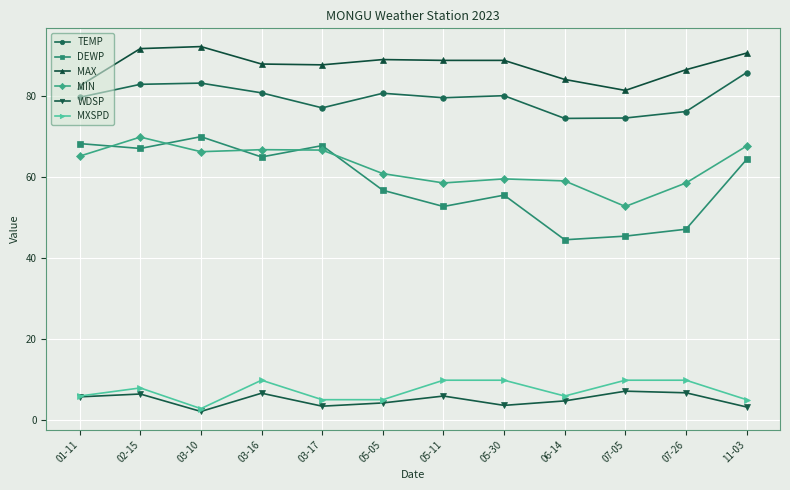

What is the difference between the maximum and minimum values in the MIN series?

17.1